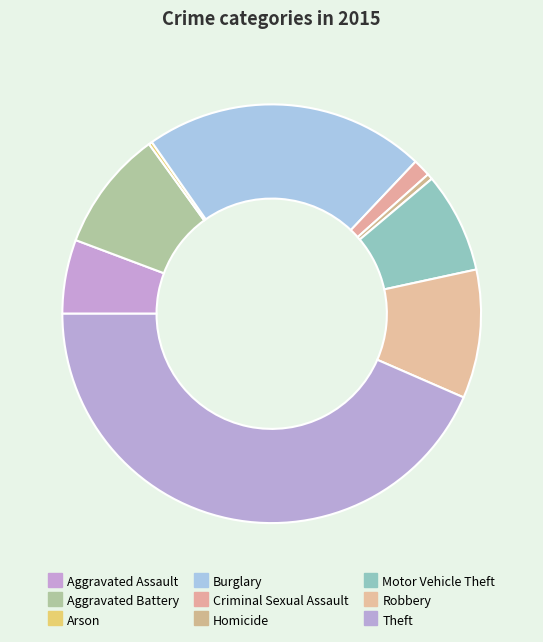

How many segments does this pie chart have?

9